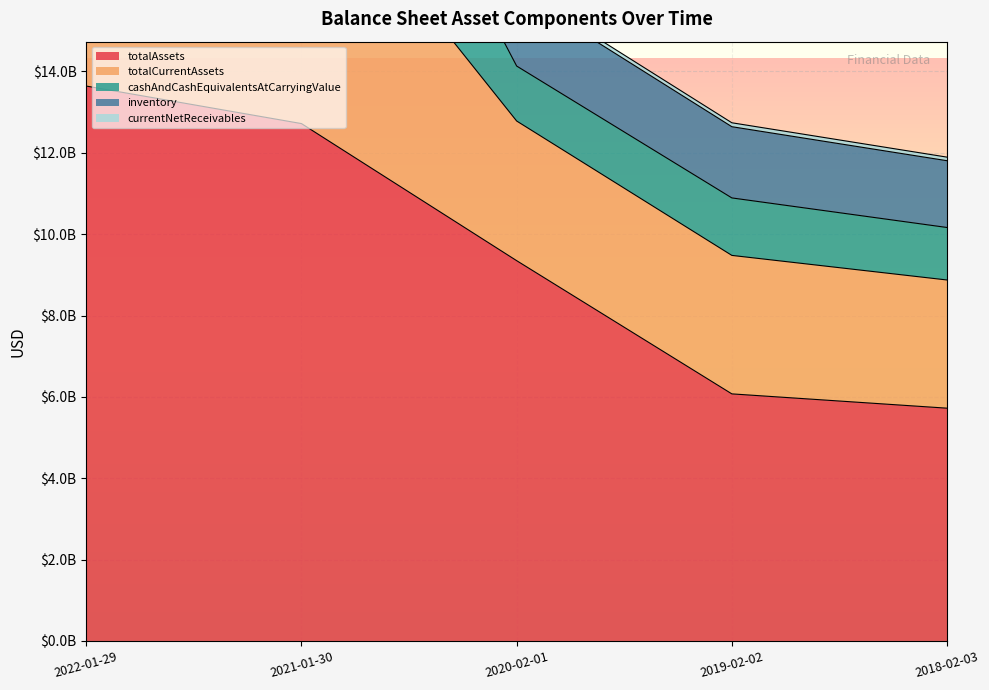

Is the value of currentNetReceivables at 2018-02-03 greater than the value of totalAssets at 2021-01-30?

No